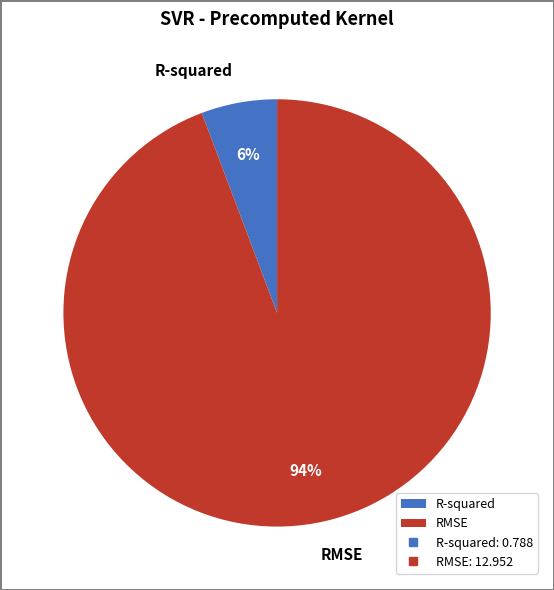

Do RMSE and R-squared together represent more than half of the pie?

Yes